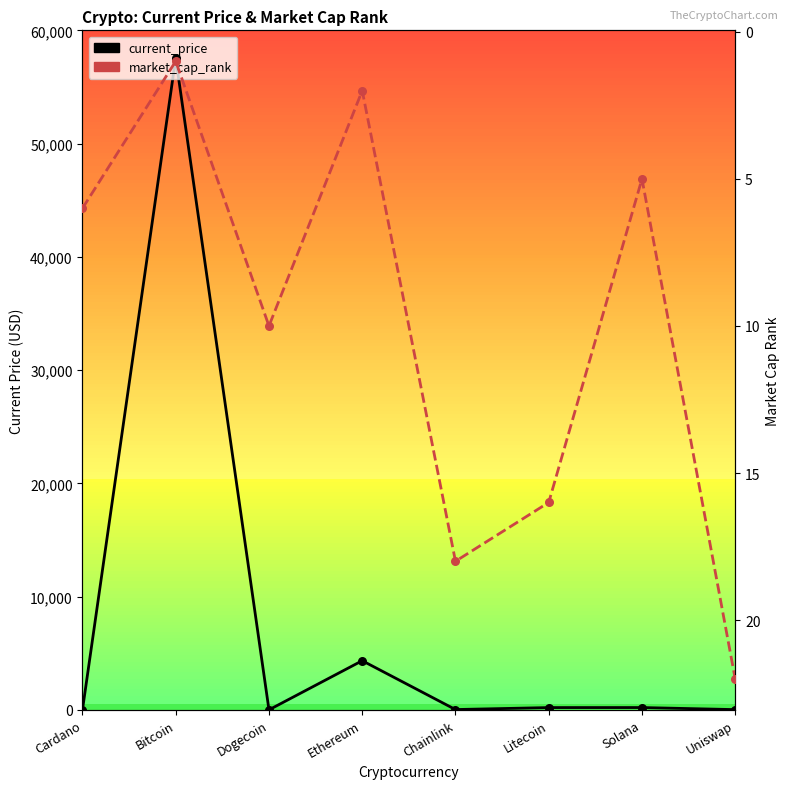

At which category is the sum across all series the highest?

Bitcoin